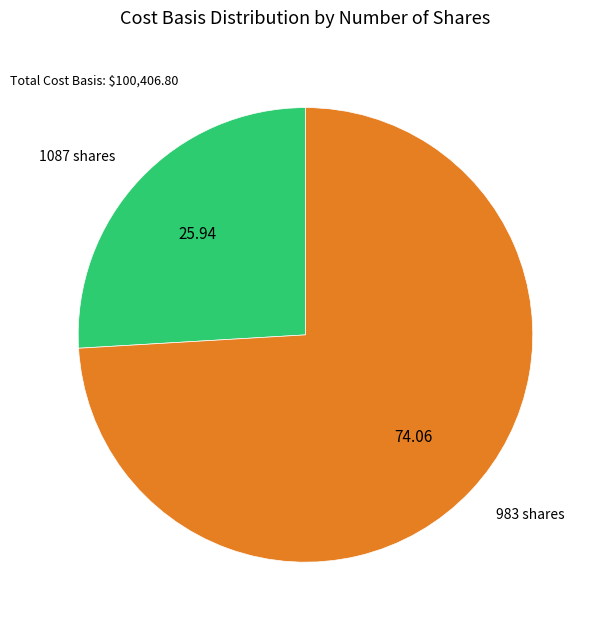

Is there a majority slice in this chart?

Yes